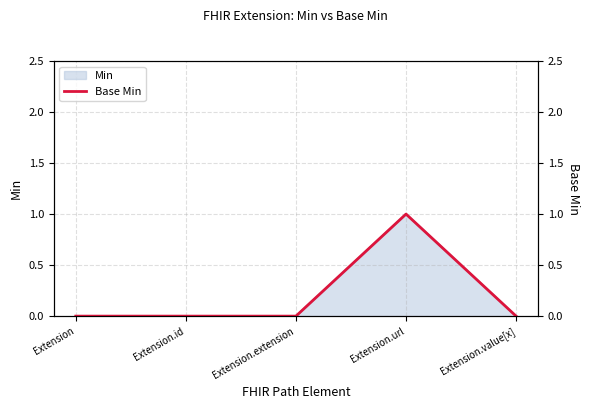

What is the maximum value shown in the chart?

1